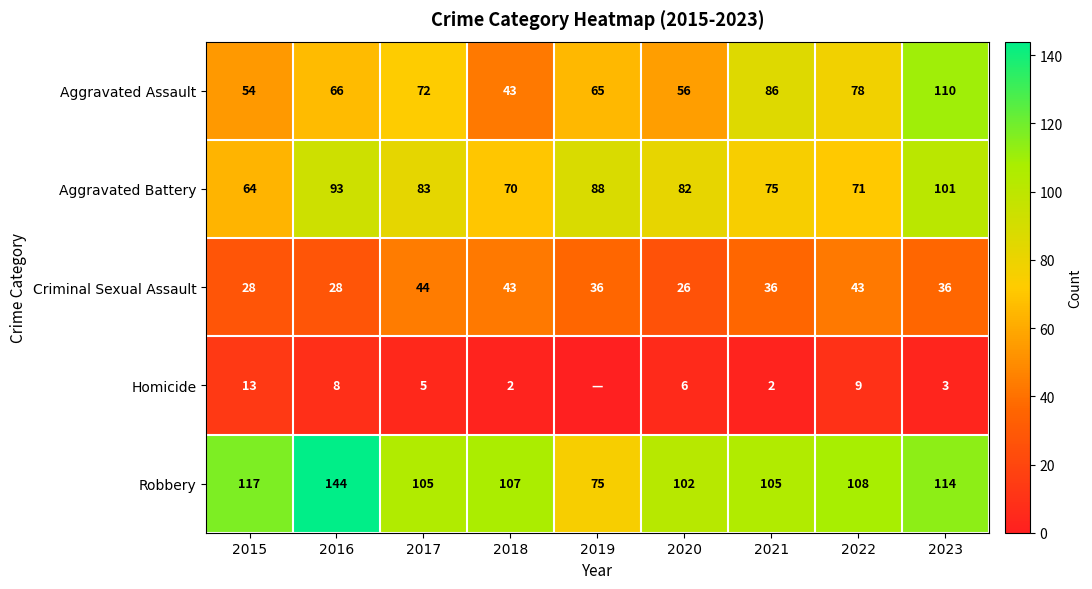

At which category does the chart reach its peak across all series?

2016